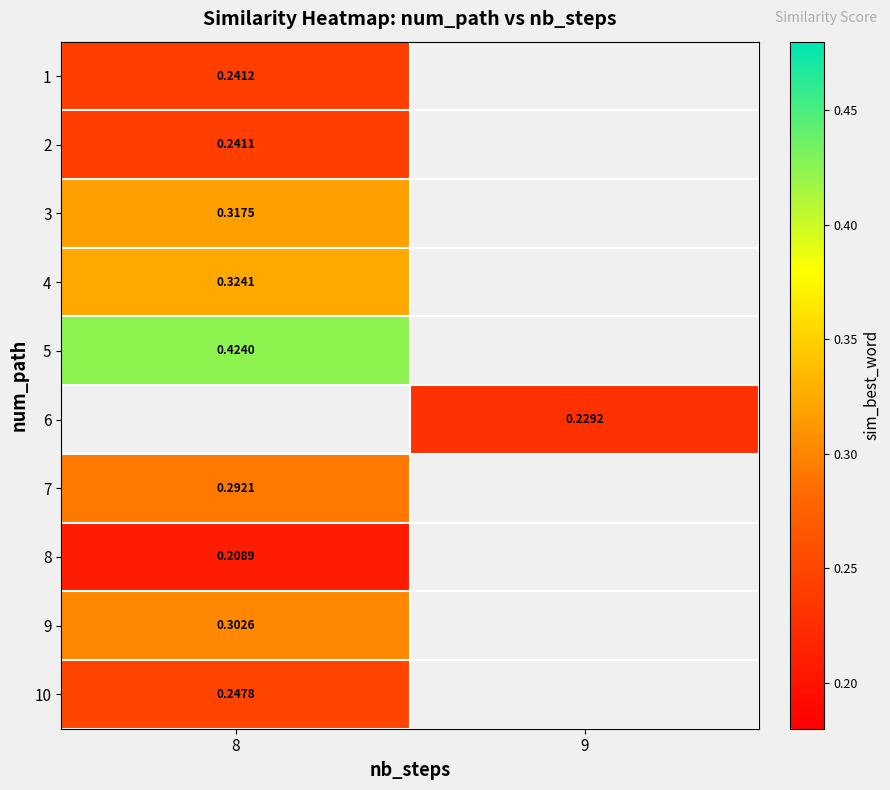

At which category does the chart reach its peak across all series?

8